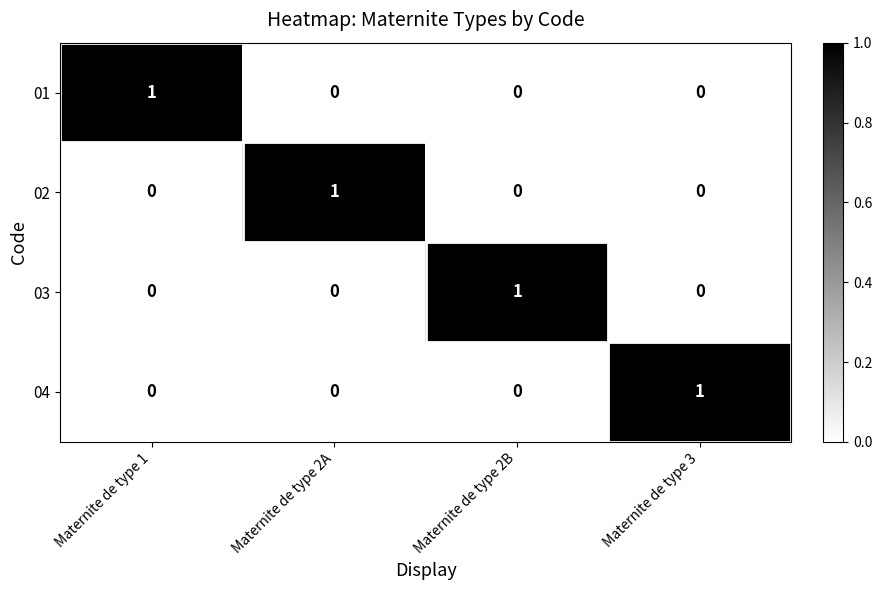

Count the 03 values in the range 0 to 1.

4